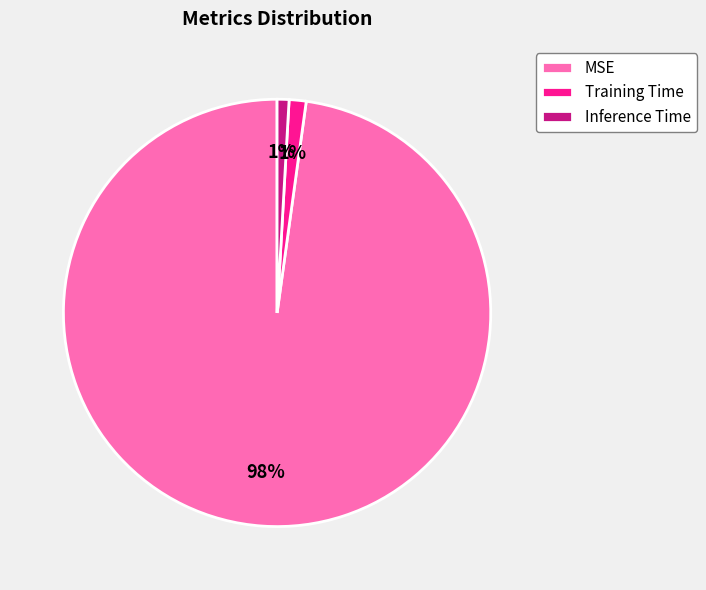

Is it true that MSE is 87% of the pie?

False